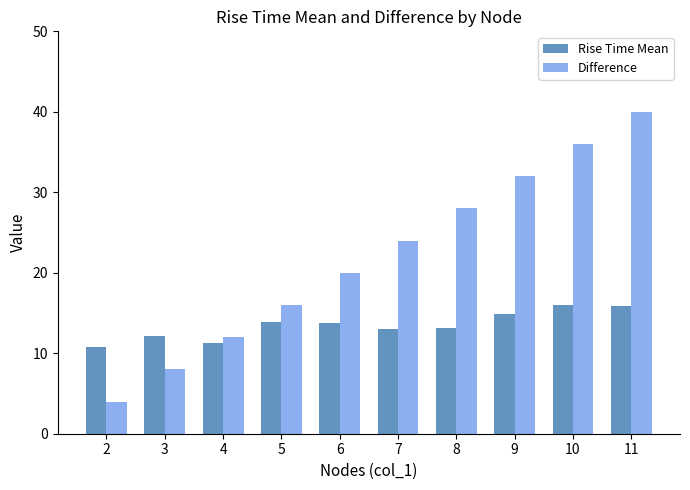

Which series changed the most between 2 and 8?

Difference